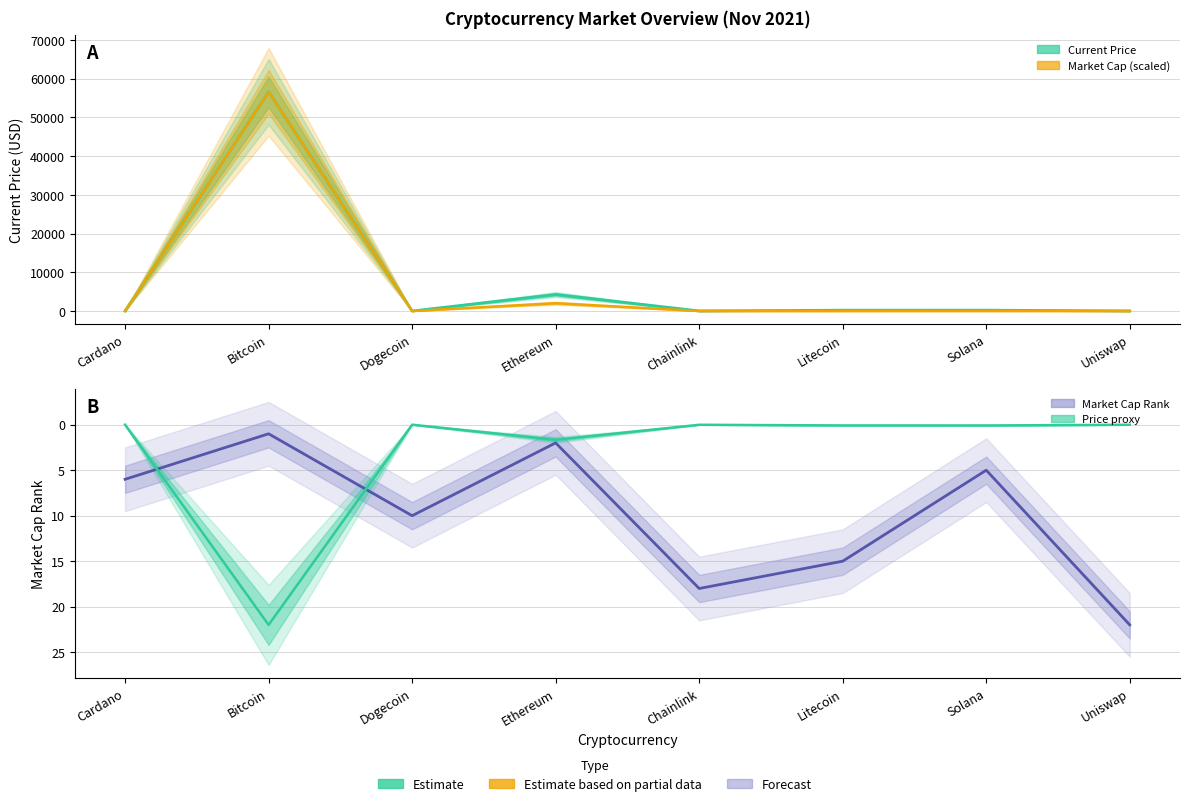

What position from the left is Dogecoin?

3